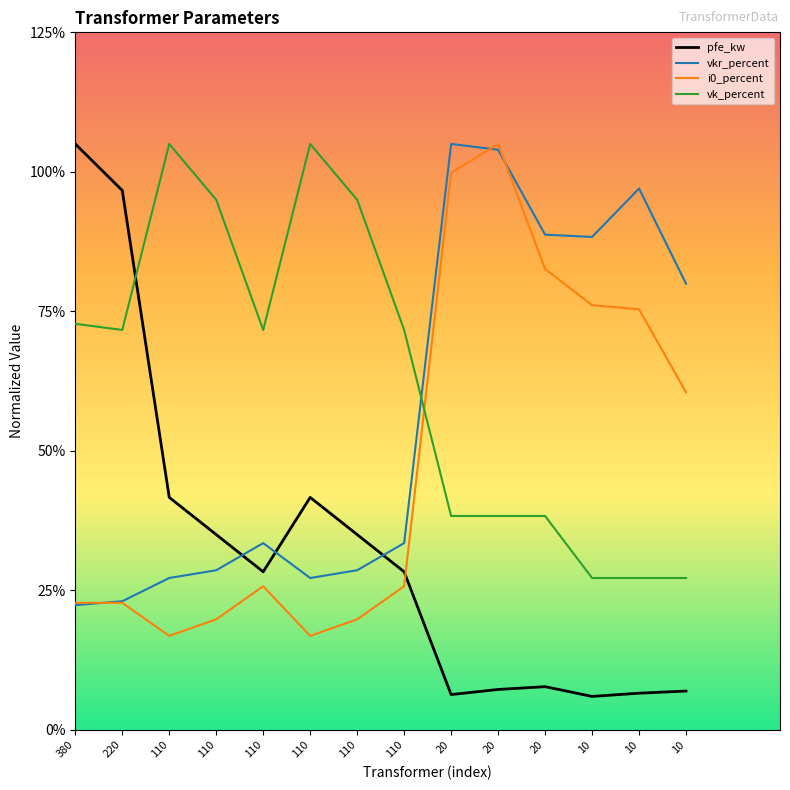

What is the difference between the highest and lowest values at 110?

17.6